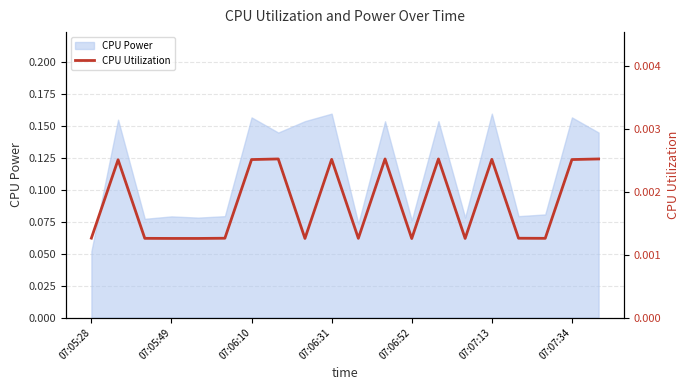

True or false: there are more than 2 points higher than both neighbors.

True